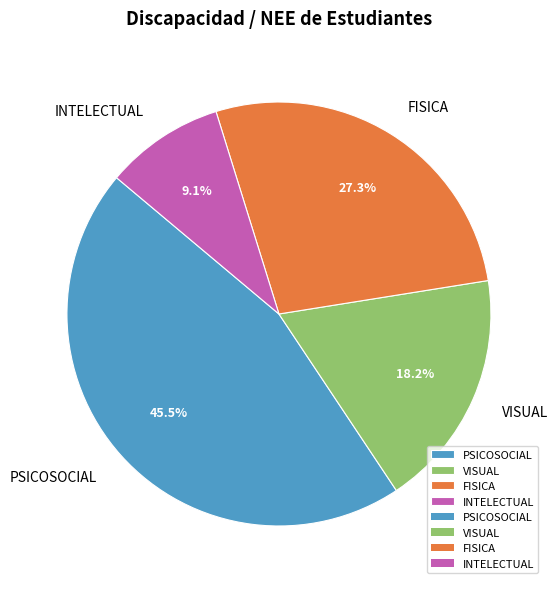

Approximately how many times larger is the value at FISICA compared to PSICOSOCIAL?

0.6